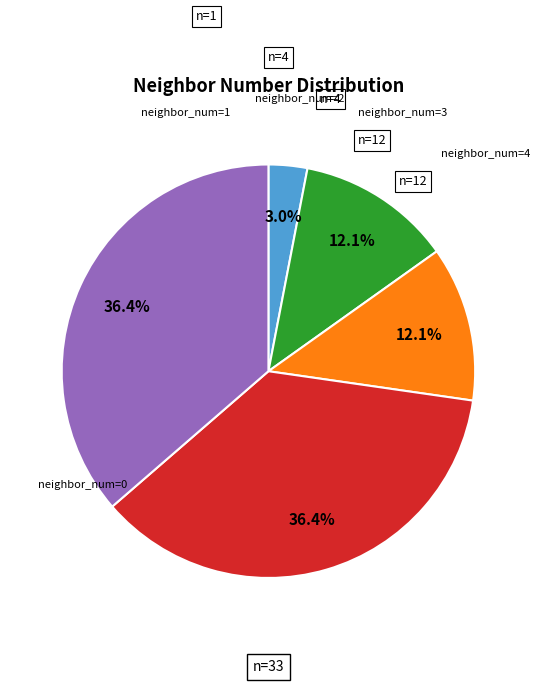

Is there any slice that represents more than half of the pie?

No